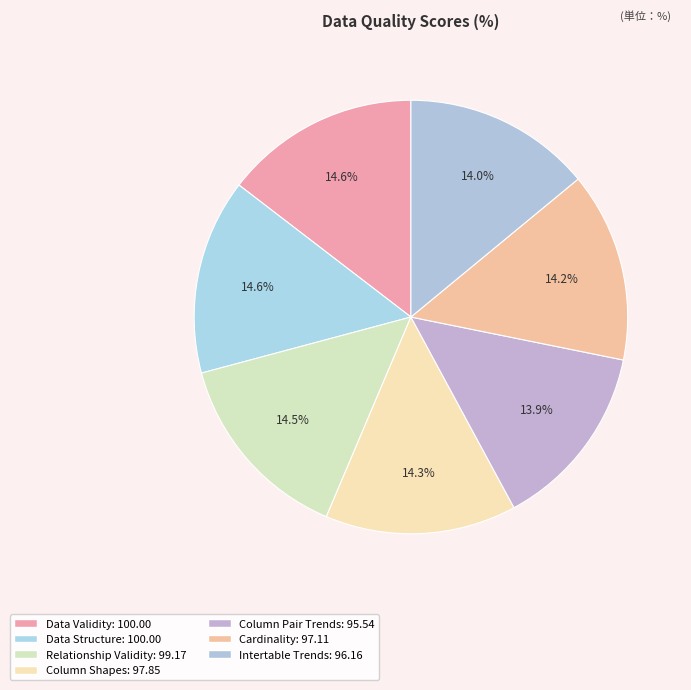

Which has a higher value, Column Shapes or Data Structure?

Data Structure